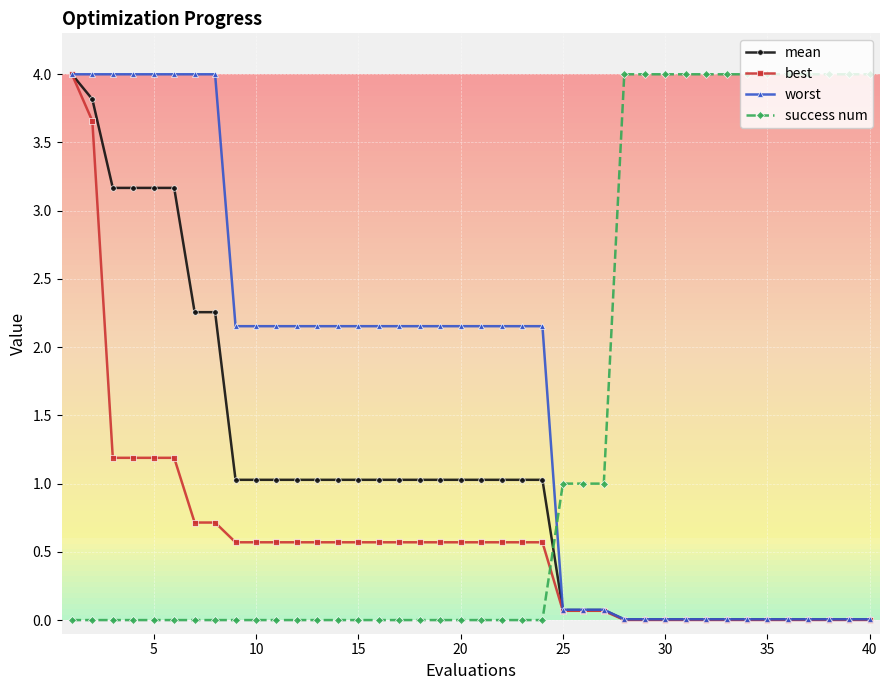

How many lines are shown in the chart?

4